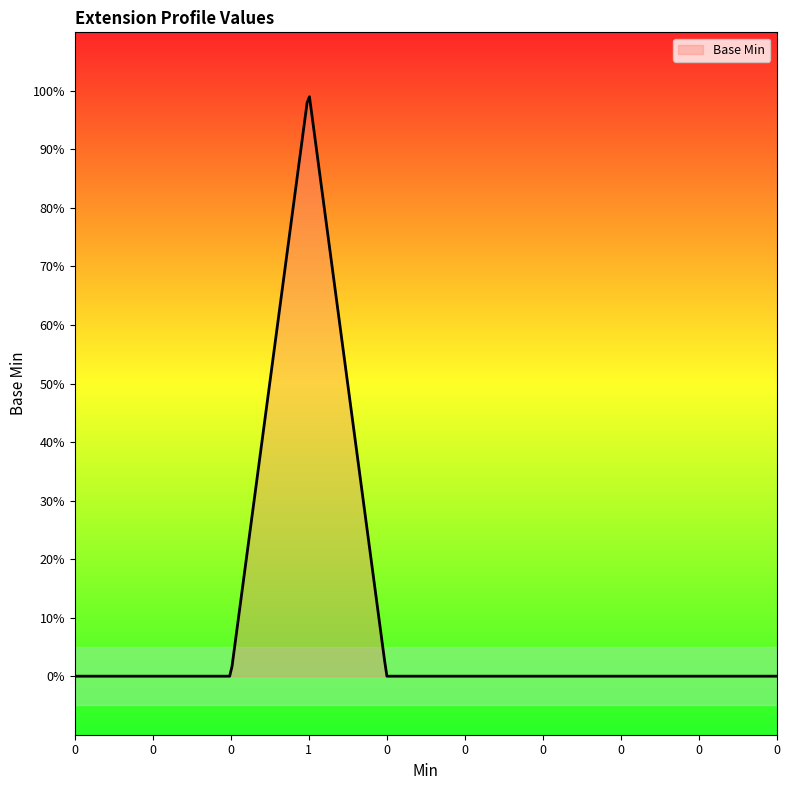

Is this an area chart (filled region under the line)?

Yes